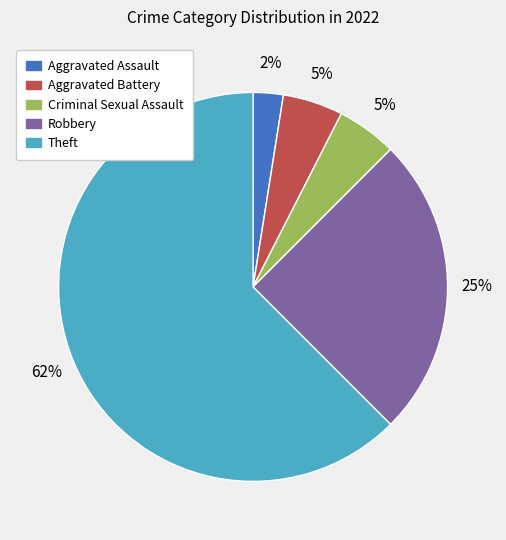

The Theft slice represents 62% of the pie. True or false?

True